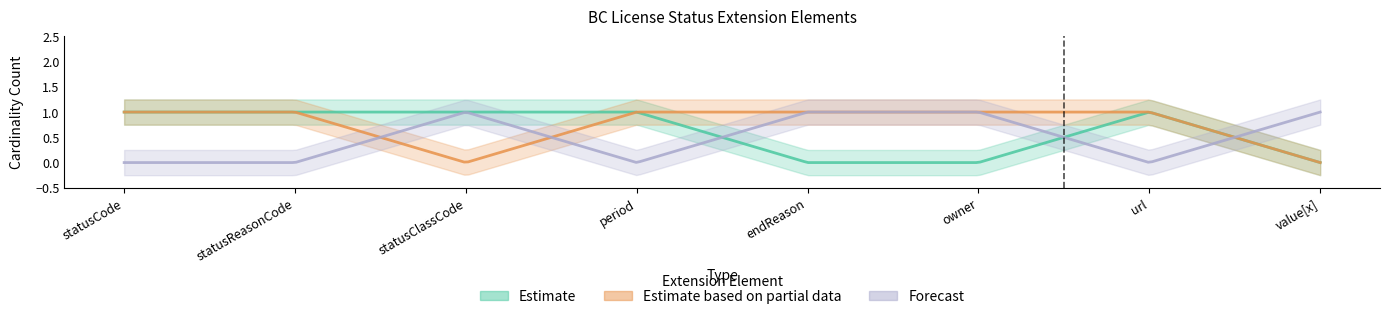

What is the difference between the highest and lowest values at owner?

1